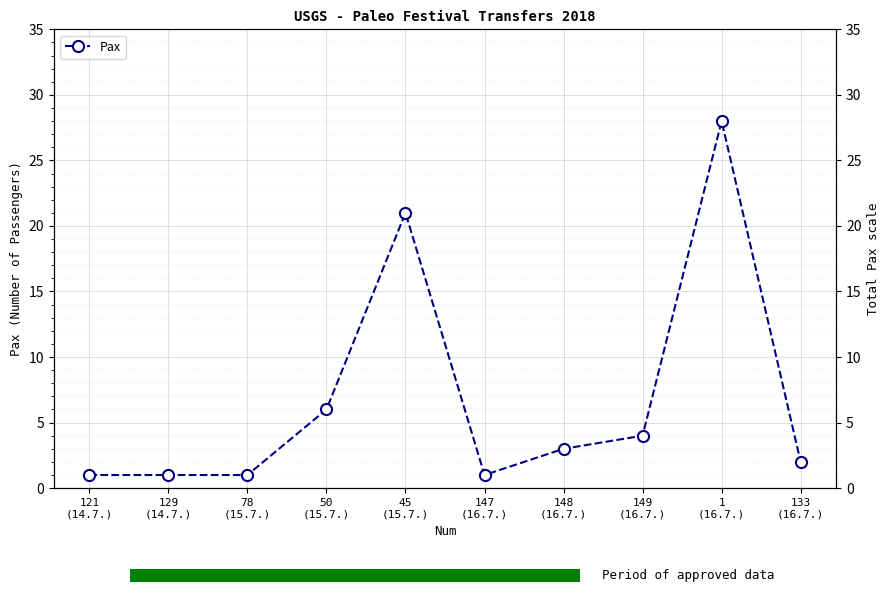

Reading left to right, what are all the values shown in this chart?

121
(14.7.)=1	129
(14.7.)=1	78
(15.7.)=1	50
(15.7.)=6	45
(15.7.)=21	147
(16.7.)=1	148
(16.7.)=3	149
(16.7.)=4	1
(16.7.)=28	133
(16.7.)=2